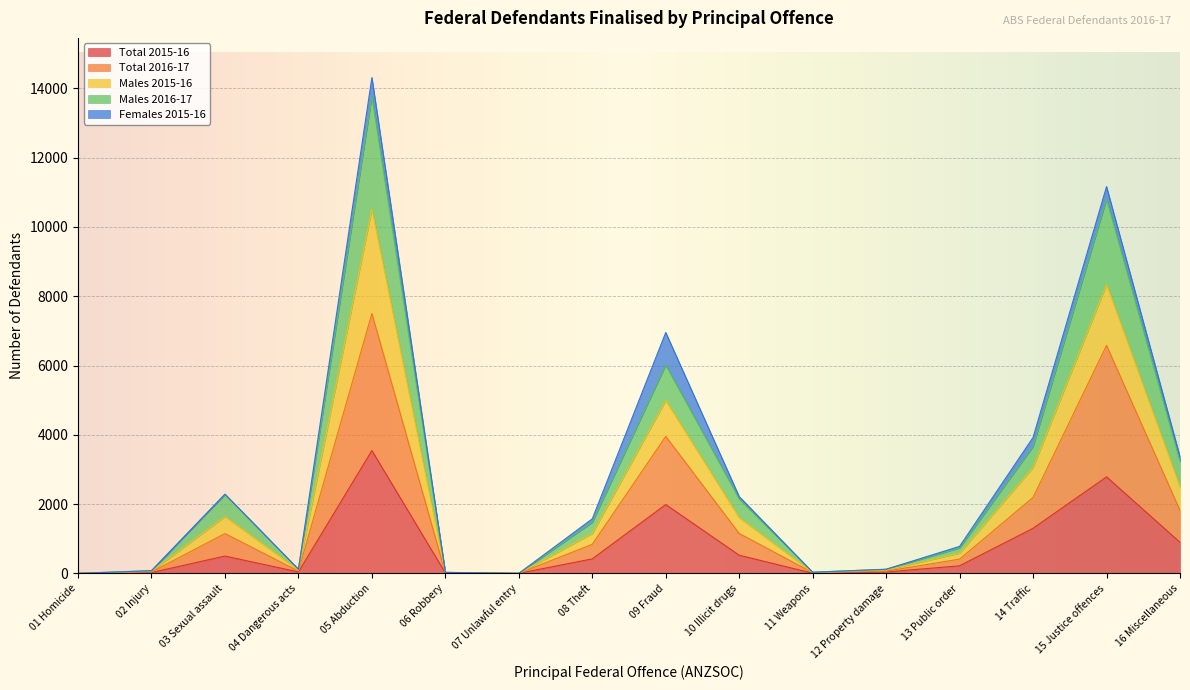

The value of Total 2015-16 at 01 Homicide is 0. True or false?

True